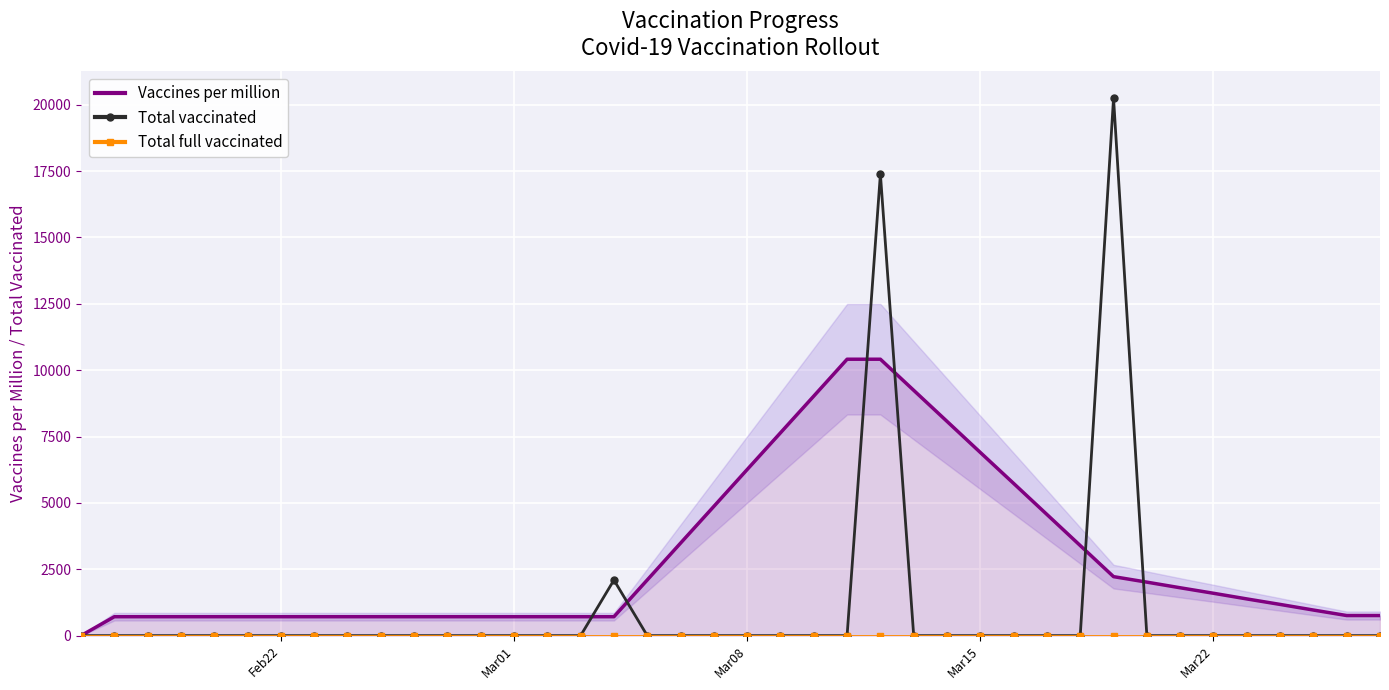

True or false: Total vaccinated has more than 1 points higher than both neighbors.

True